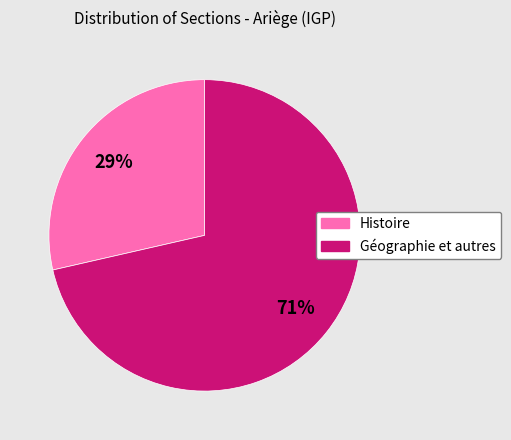

The Géographie et autres slice represents 64% of the pie. True or false?

False